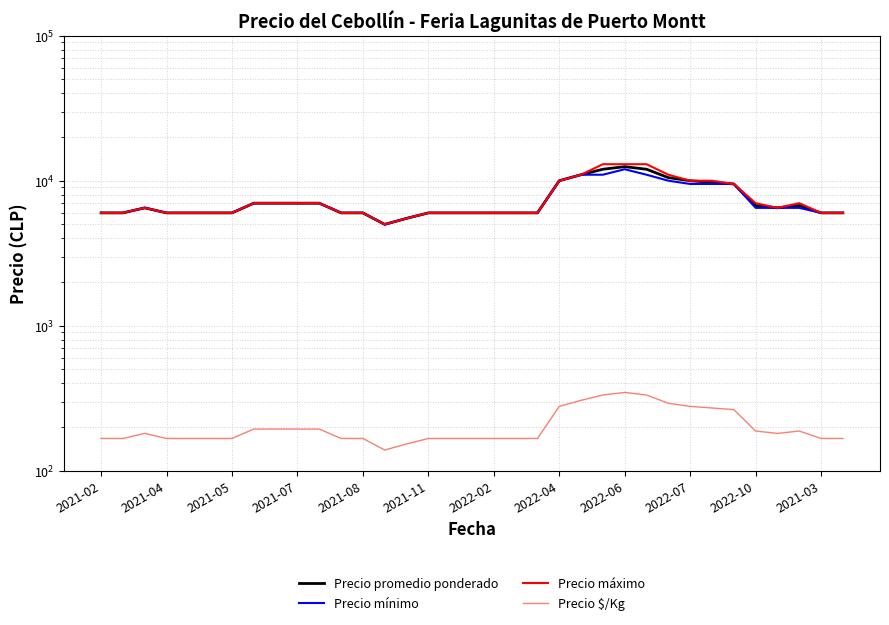

What is the sum of all Precio máximo values?

262000